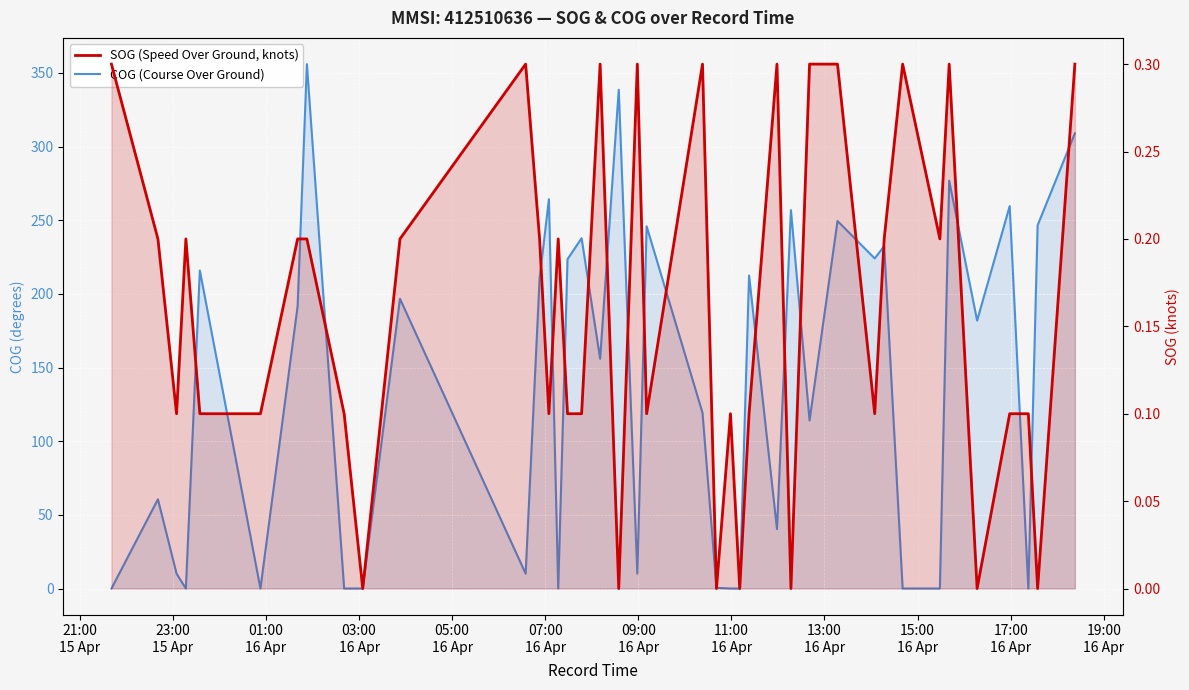

At which category does SOG (Speed Over Ground, knots) reach its first local valley?

01:00
16 Apr